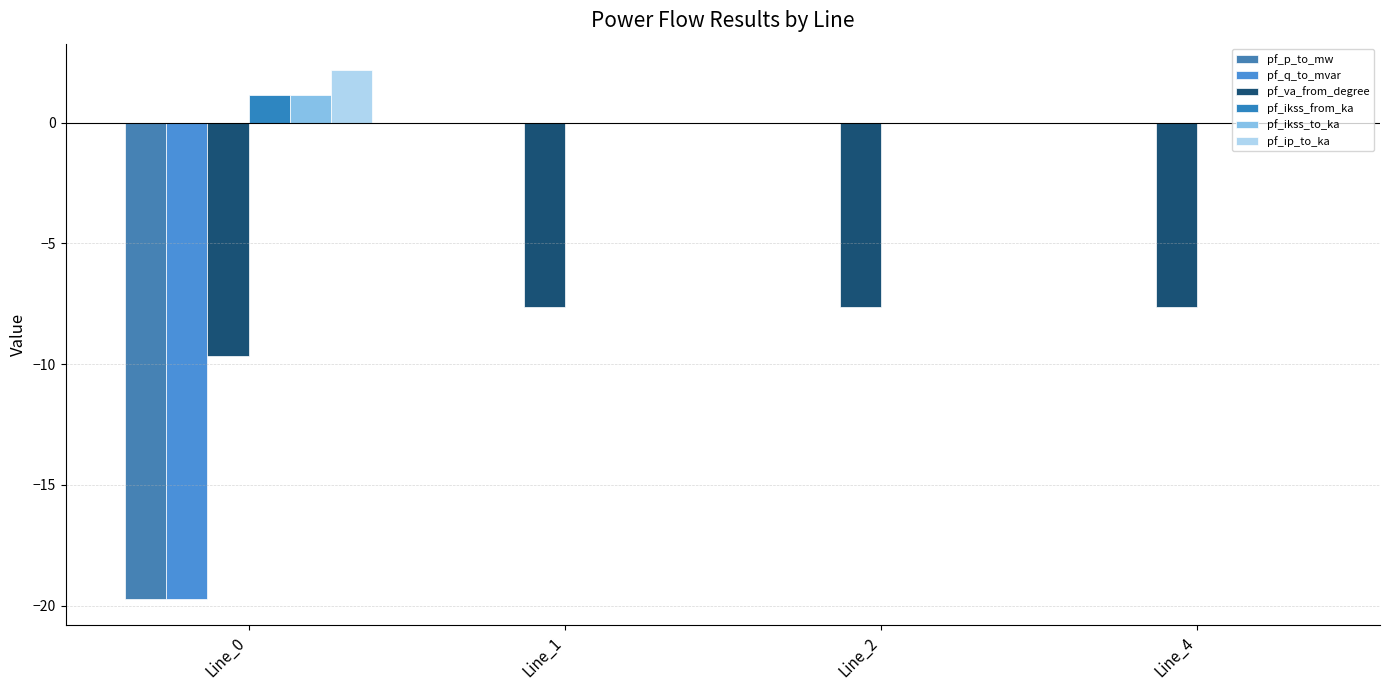

What is the total value across all series at Line_0?

-44.6